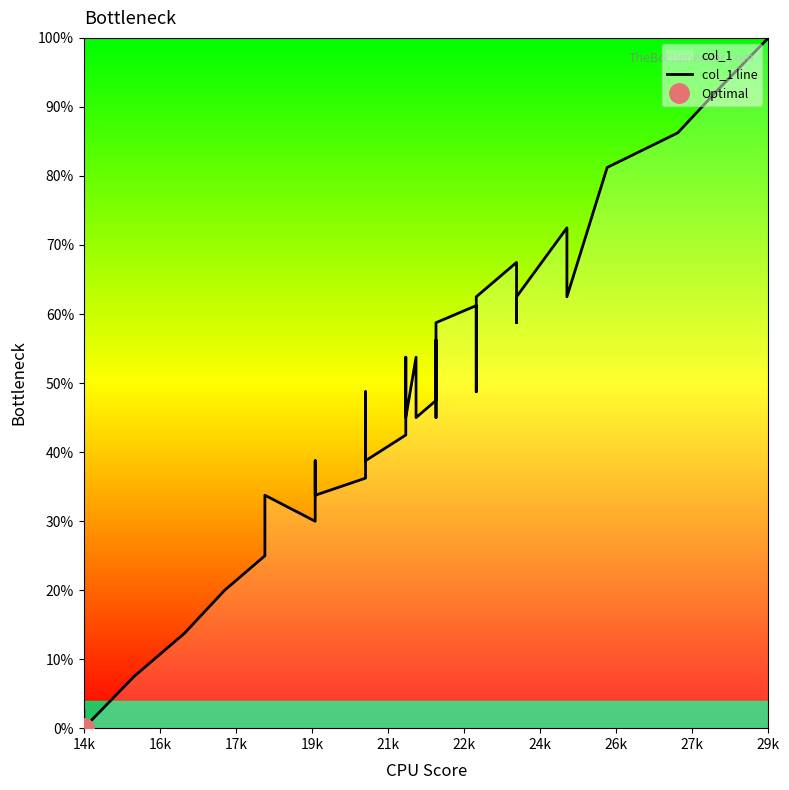

How many lines are shown in the chart?

1